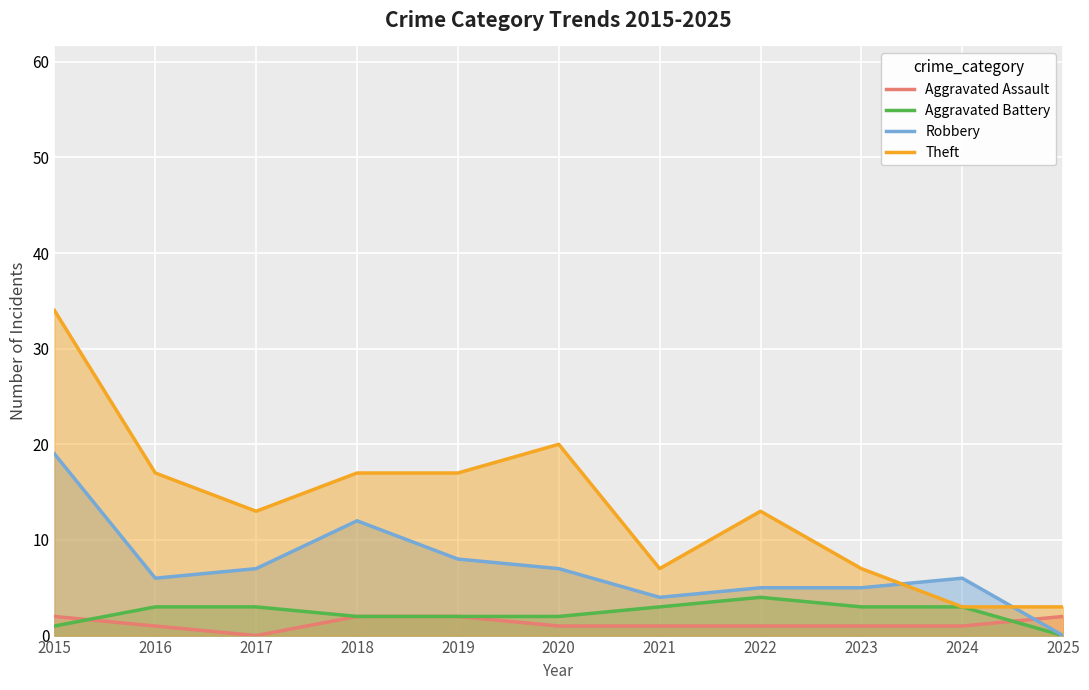

What is the difference between the second highest and second lowest values in the Aggravated Assault series?

1